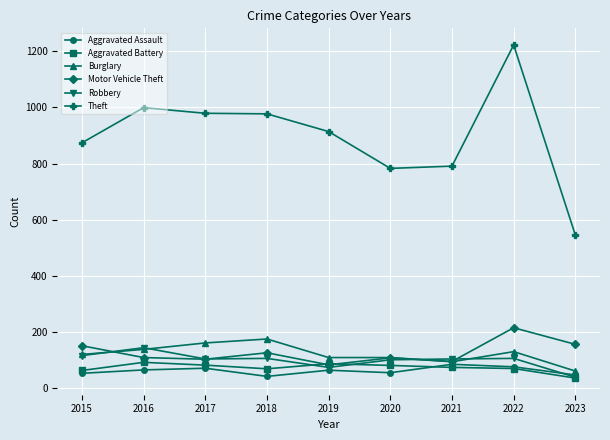

What is the spread (max minus min) of values at 2021?

716